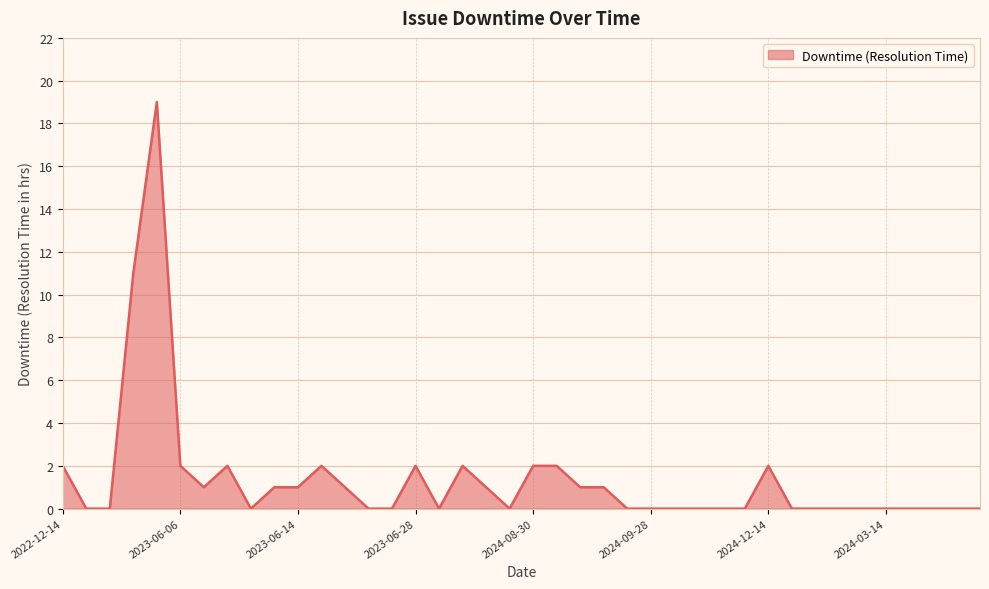

What is the average value?

1